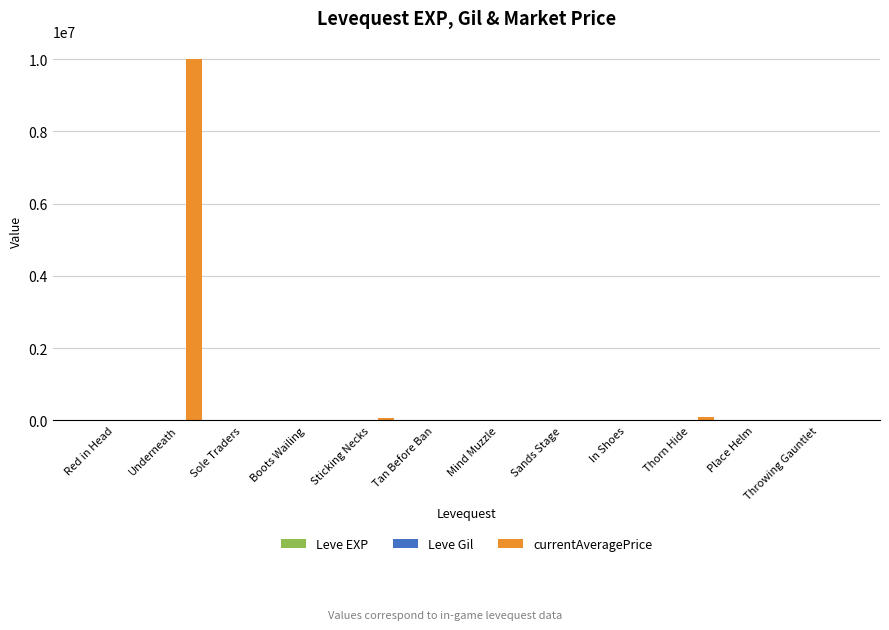

Which label corresponds to the largest value in the chart?

Underneath